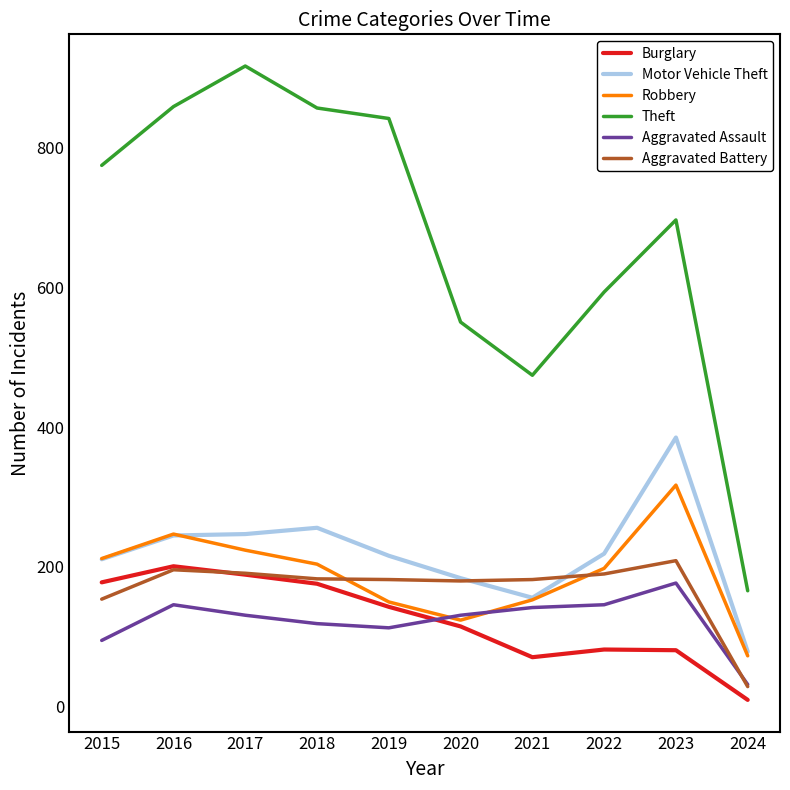

The Theft series shows 166 at 2024. True or false?

True